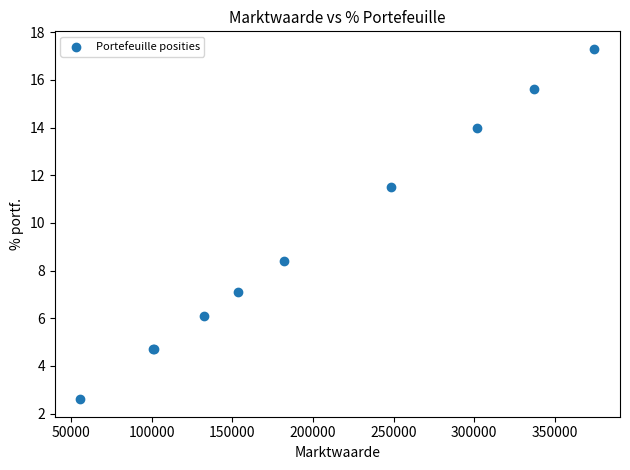

What Y value in the scatter plot is closest to 9?

8.4